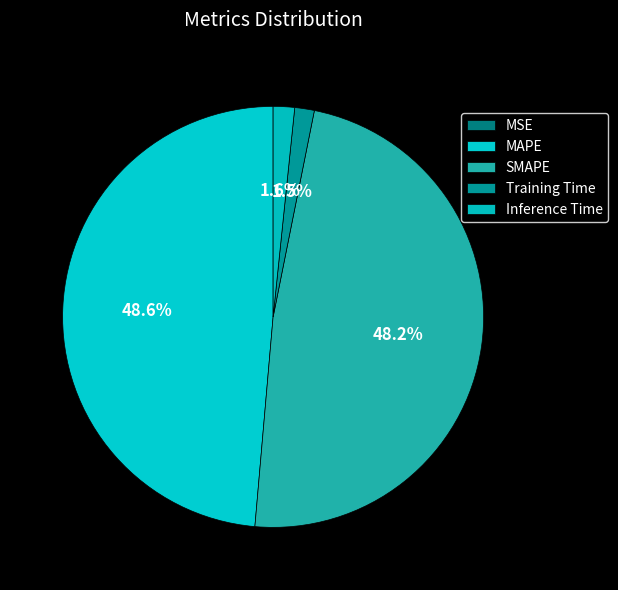

The Training Time slice represents 2% of the pie. True or false?

True